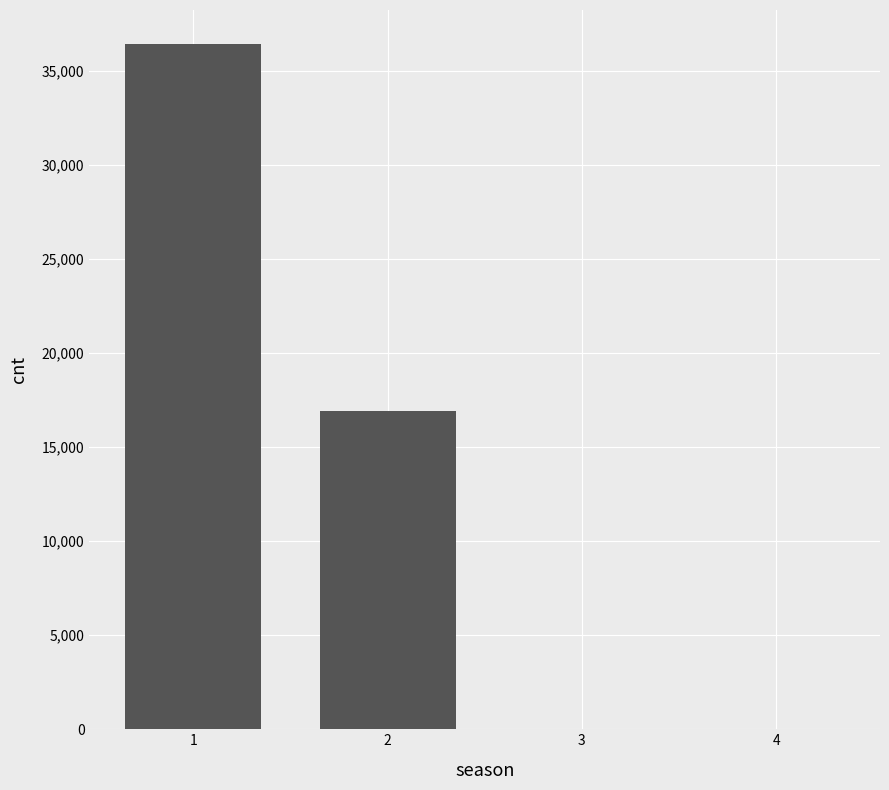

What is the sum of all values?

53306